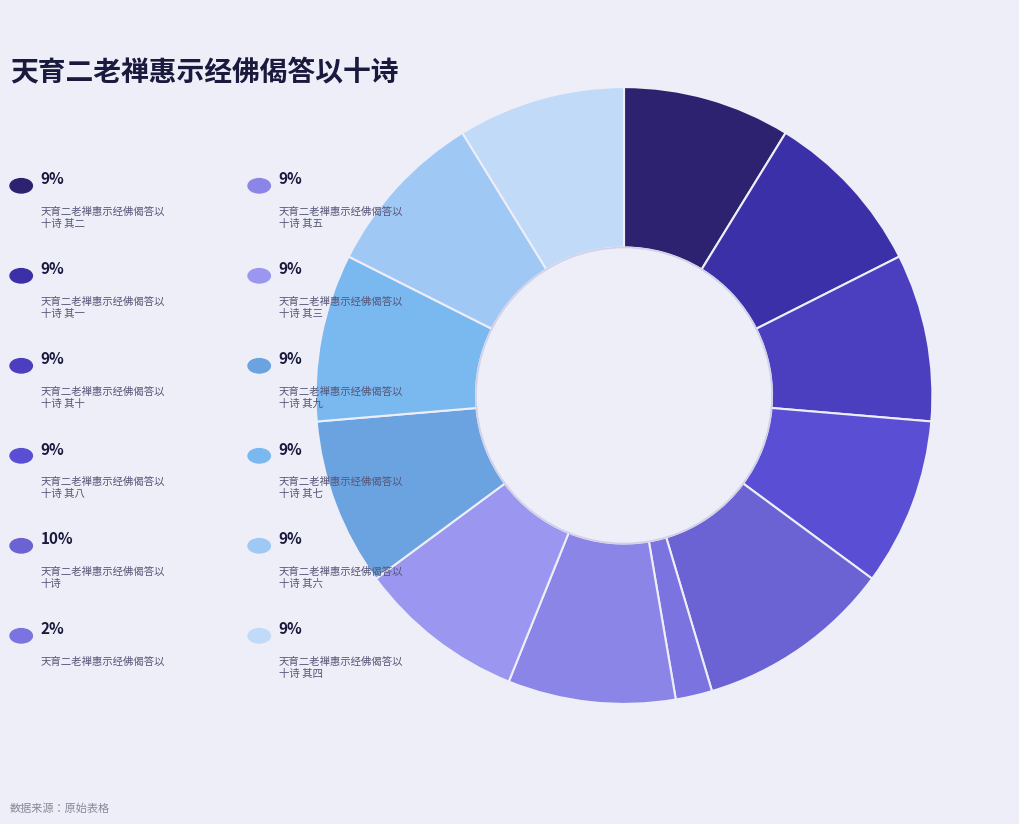

How many slices are in this pie chart?

12